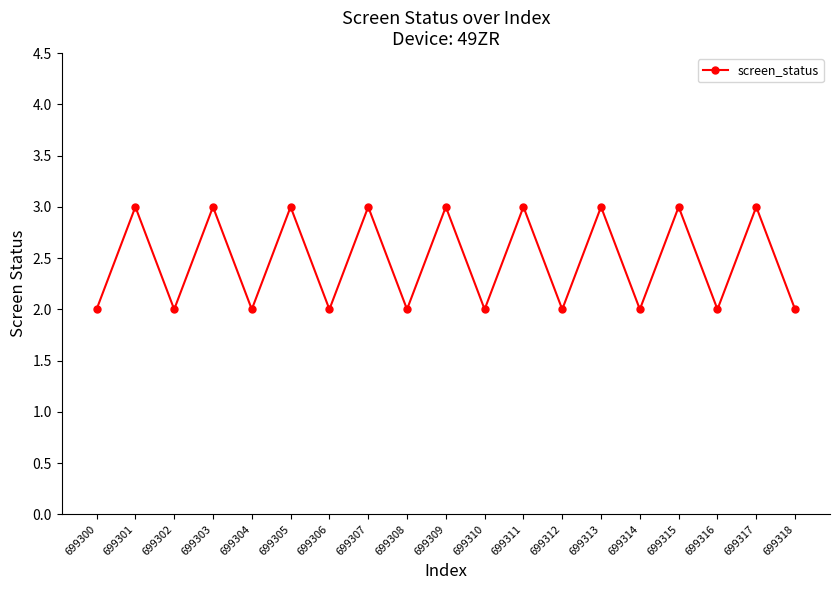

What is the maximum value shown in the chart?

3